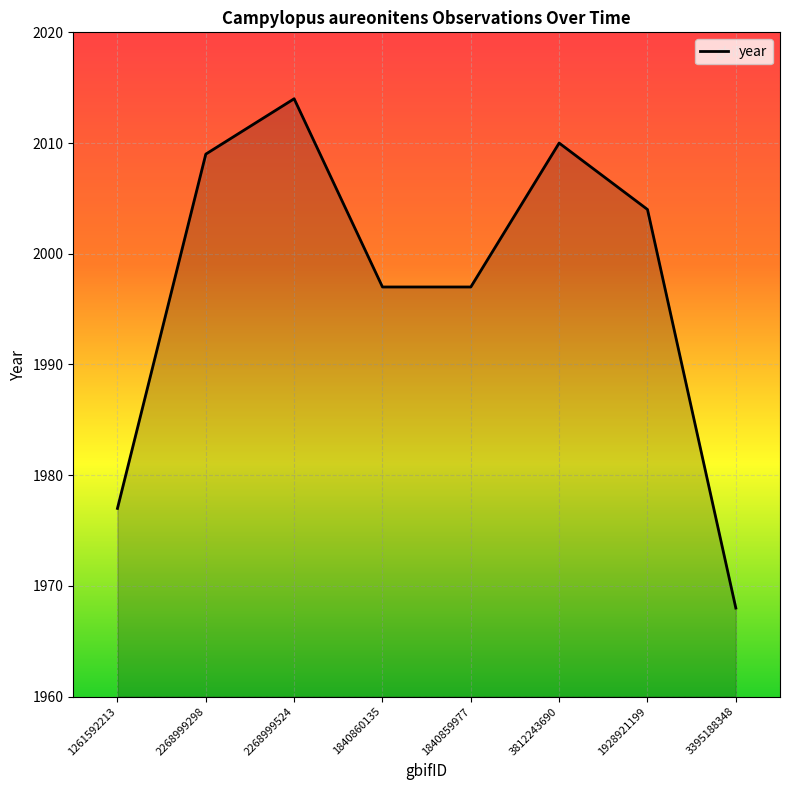

What is the approximate value at 2268999524?

2014